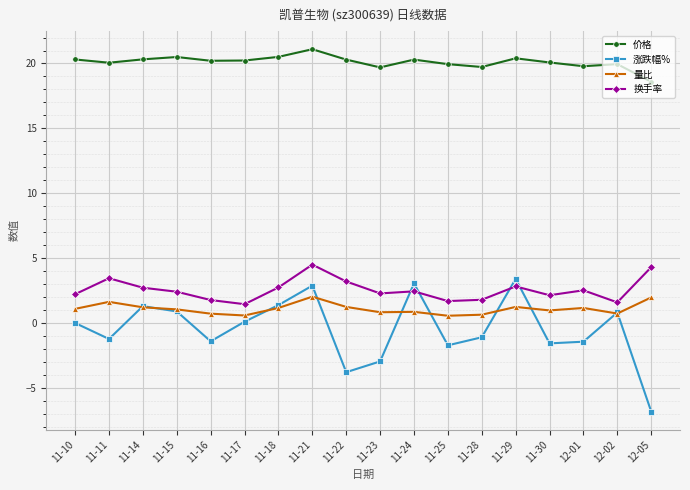

Where is the first local maximum for 换手率?

11-11